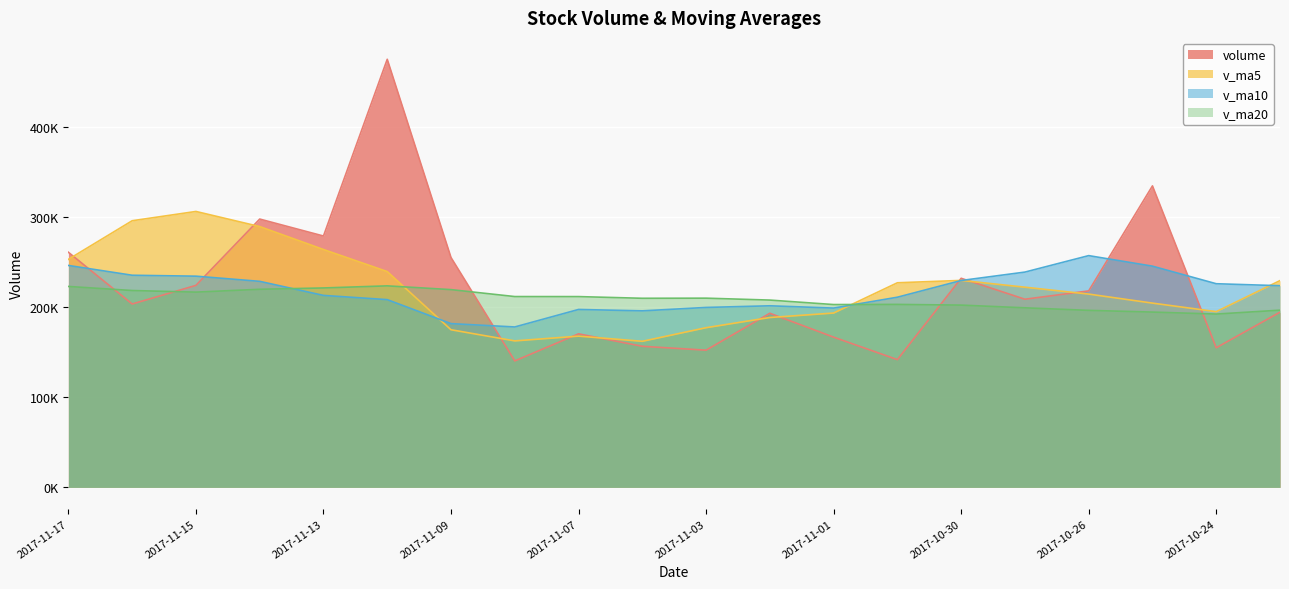

What position from the right is 2017-11-14?

17